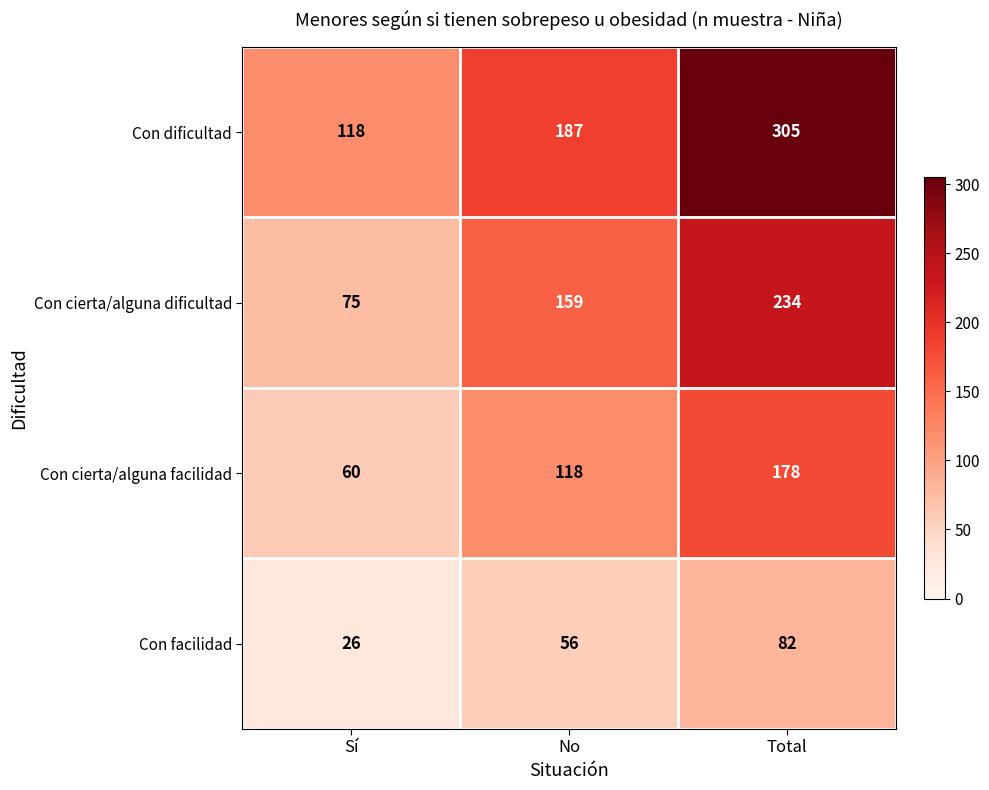

What is the greatest value displayed?

305